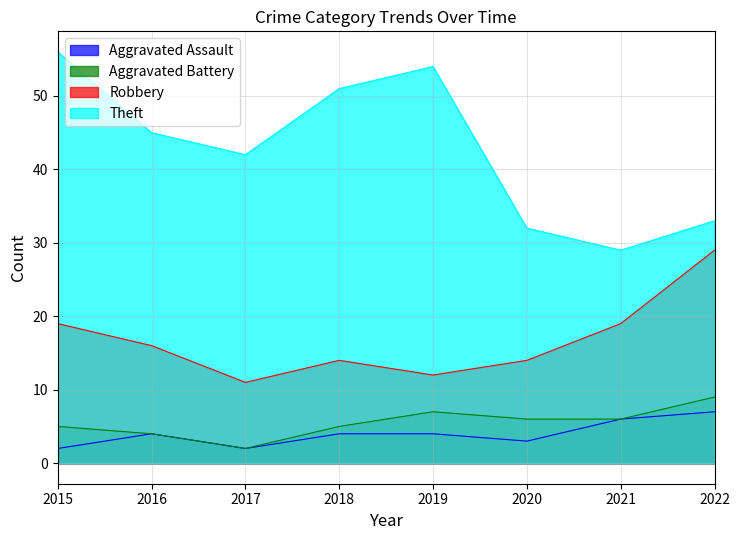

At which category does Aggravated Battery reach its first local valley?

2017